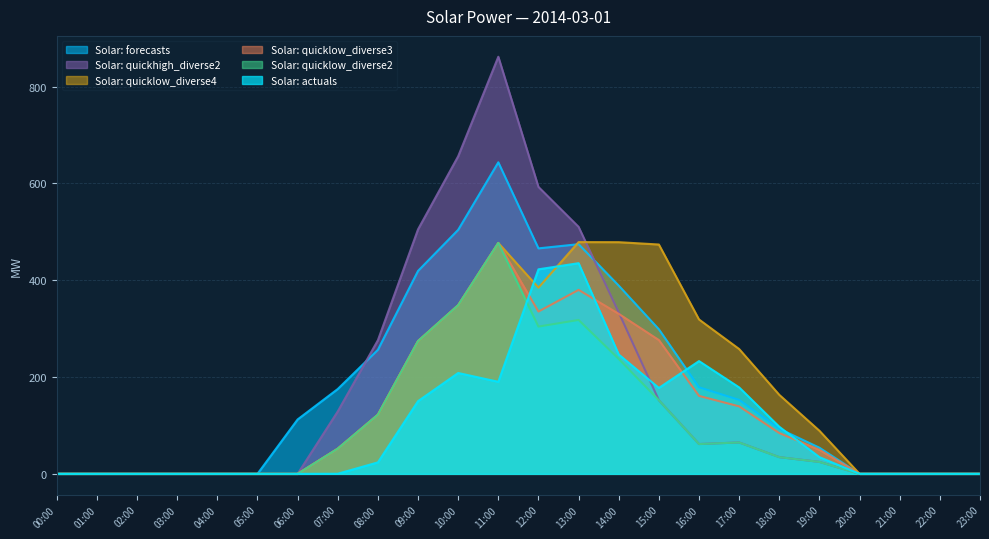

How many interior local peaks does the Solar: quicklow_diverse4 series have?

2